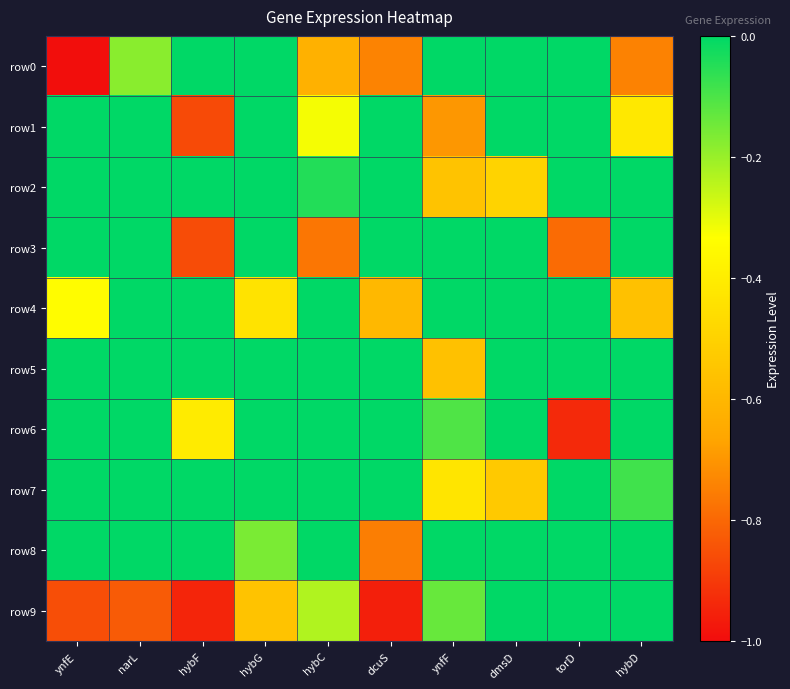

Reading right to left, extract all data points from this chart.

row0: hybD=-0.7	torD=0.0	dmsD=0.0	ynfF=0.0	dcuS=-0.7	hybC=-0.6	hybG=0.0	hybF=0.0	narL=-0.2	ynfE=-1.0
row1: hybD=-0.4	torD=0.0	dmsD=0.0	ynfF=-0.7	dcuS=0.0	hybC=-0.3	hybG=0.0	hybF=-0.9	narL=0.0	ynfE=0.0
row2: hybD=0.0	torD=0.0	dmsD=-0.5	ynfF=-0.6	dcuS=0.0	hybC=-0.0	hybG=0.0	hybF=0.0	narL=0.0	ynfE=0.0
row3: hybD=0.0	torD=-0.8	dmsD=0.0	ynfF=0.0	dcuS=0.0	hybC=-0.8	hybG=0.0	hybF=-0.9	narL=0.0	ynfE=0.0
row4: hybD=-0.6	torD=0.0	dmsD=0.0	ynfF=0.0	dcuS=-0.6	hybC=0.0	hybG=-0.4	hybF=0.0	narL=0.0	ynfE=-0.3
row5: hybD=0.0	torD=0.0	dmsD=0.0	ynfF=-0.6	dcuS=0.0	hybC=0.0	hybG=0.0	hybF=0.0	narL=0.0	ynfE=0.0
row6: hybD=0.0	torD=-0.9	dmsD=0.0	ynfF=-0.1	dcuS=0.0	hybC=0.0	hybG=0.0	hybF=-0.4	narL=0.0	ynfE=0.0
row7: hybD=-0.1	torD=0.0	dmsD=-0.5	ynfF=-0.4	dcuS=0.0	hybC=0.0	hybG=0.0	hybF=0.0	narL=0.0	ynfE=0.0
row8: hybD=0.0	torD=0.0	dmsD=0.0	ynfF=0.0	dcuS=-0.8	hybC=0.0	hybG=-0.2	hybF=0.0	narL=0.0	ynfE=0.0
row9: hybD=0.0	torD=0.0	dmsD=0.0	ynfF=-0.1	dcuS=-1.0	hybC=-0.2	hybG=-0.6	hybF=-0.9	narL=-0.8	ynfE=-0.9